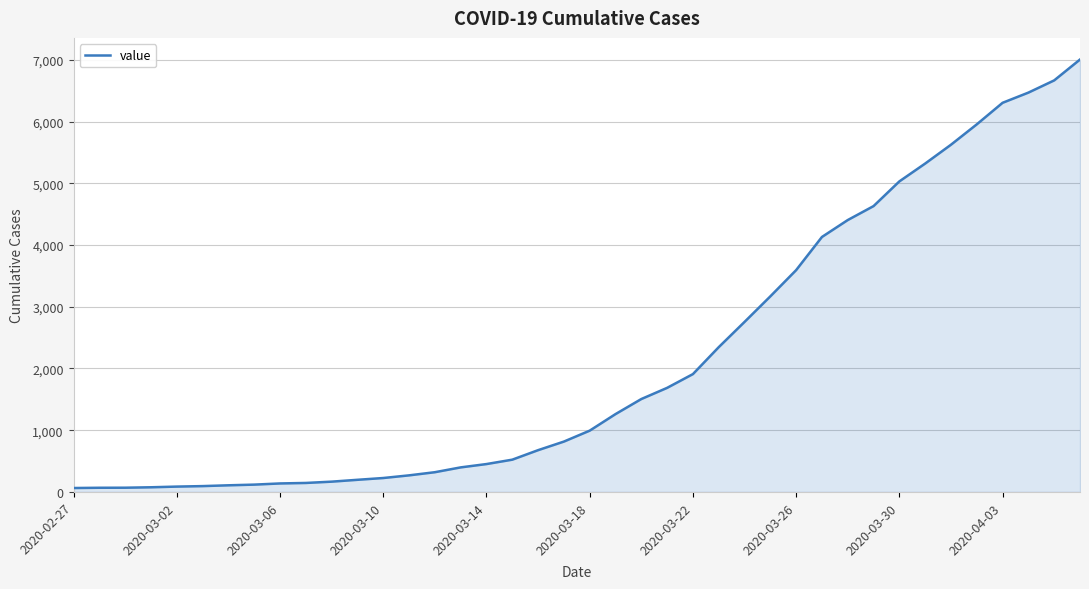

What is the maximum value shown in the chart?

7004